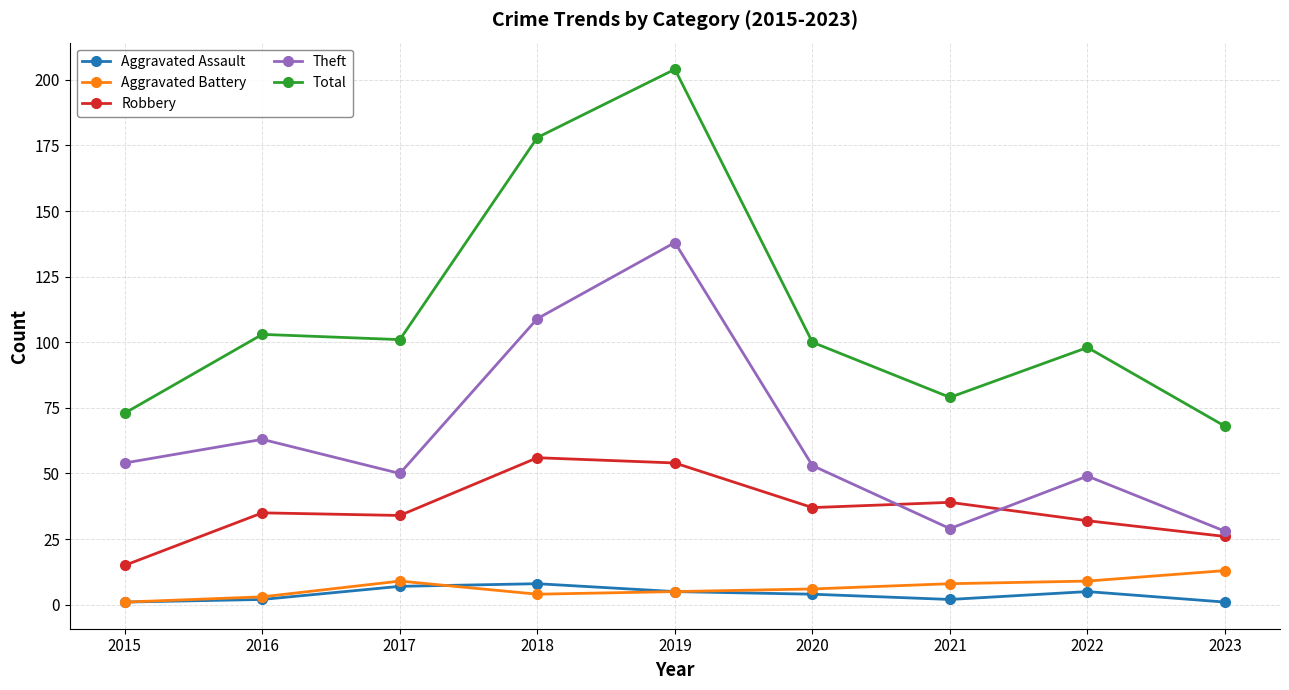

What is the value of the Aggravated Assault point at the 9th from the left?

1